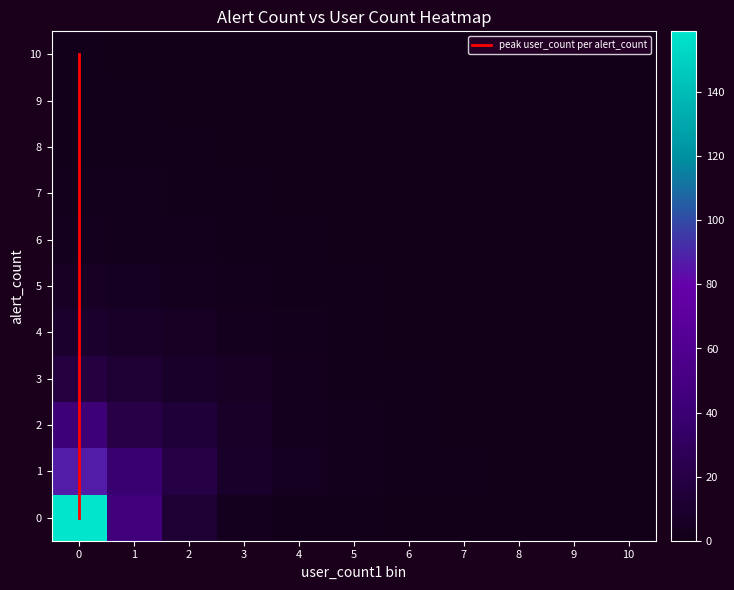

What is the sum of the 6 values at 0 and 10?

3